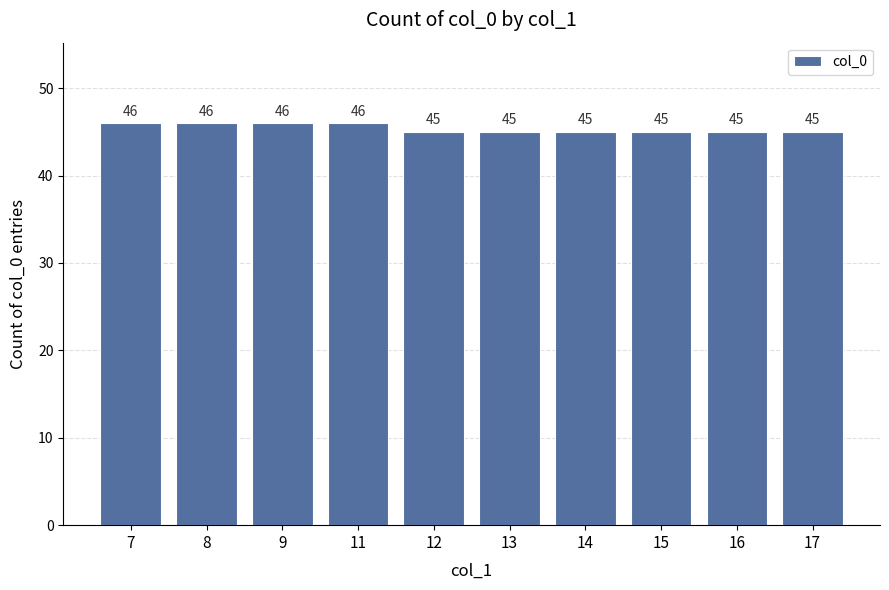

Is it true that the value at 11 is 31?

False